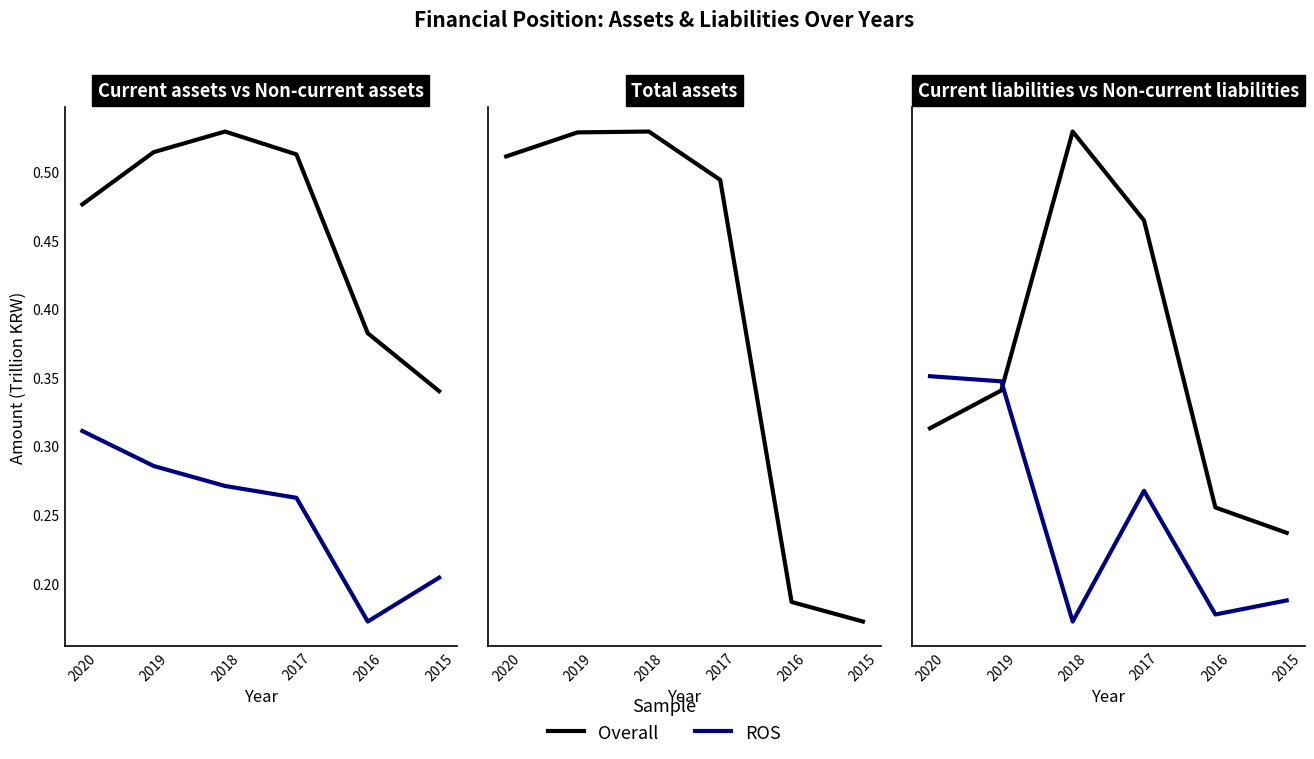

Which category has the highest value across all series?

2018